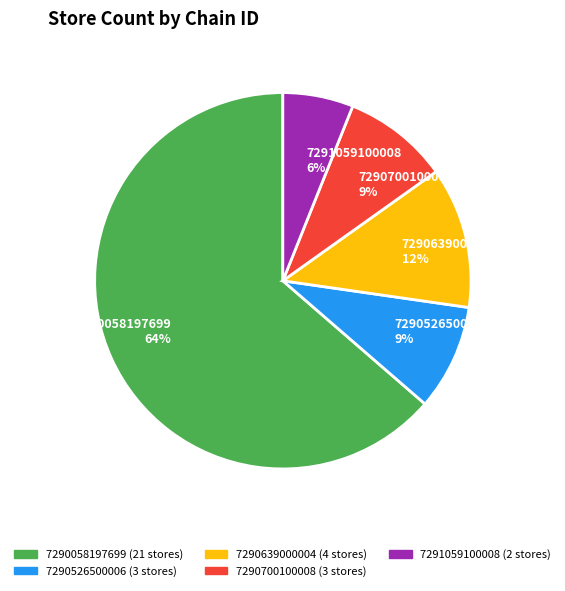

Is there a majority slice in this chart?

Yes